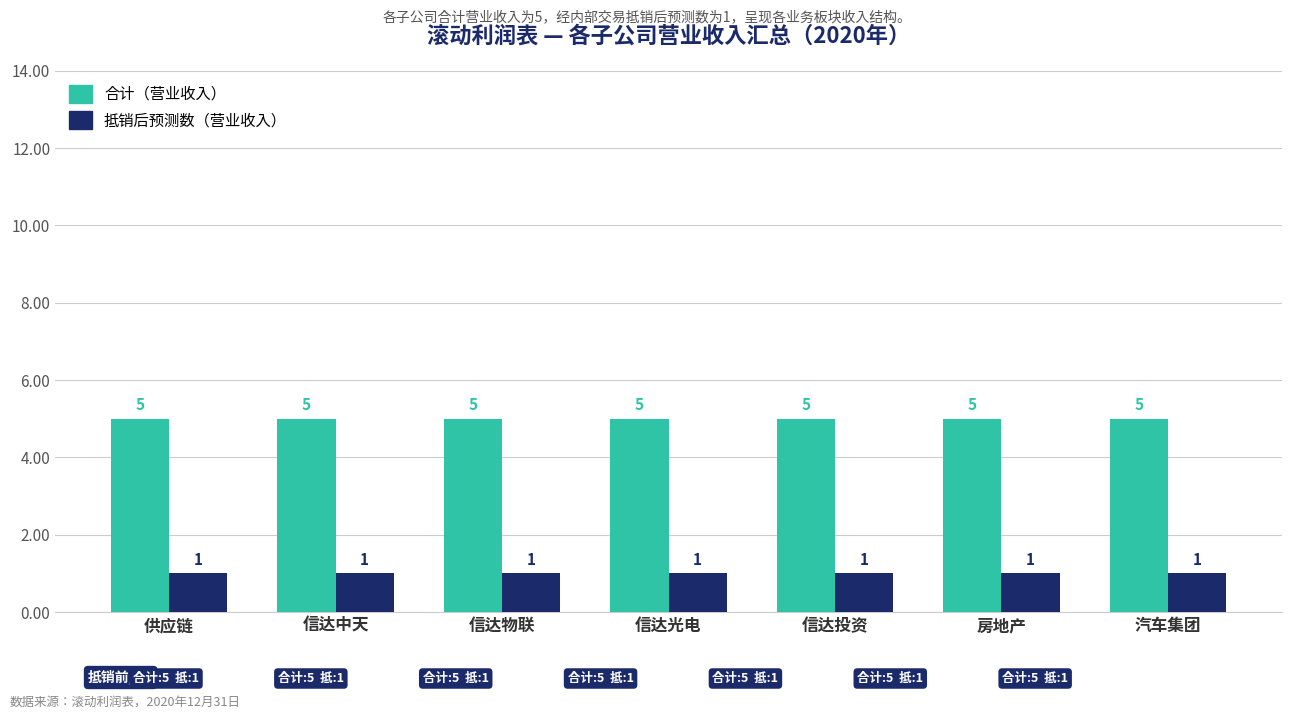

How many bars are there in total?

14